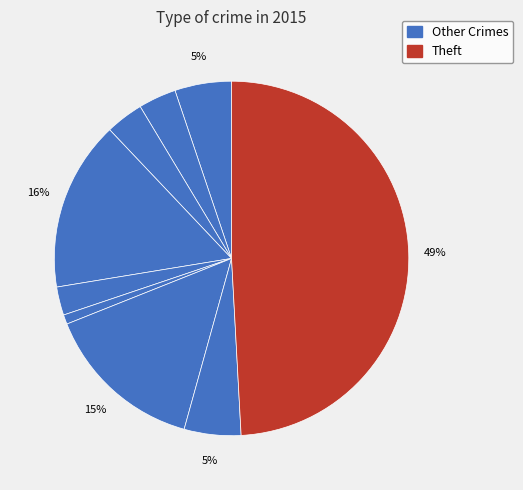

Is there any slice that represents more than half of the pie?

No